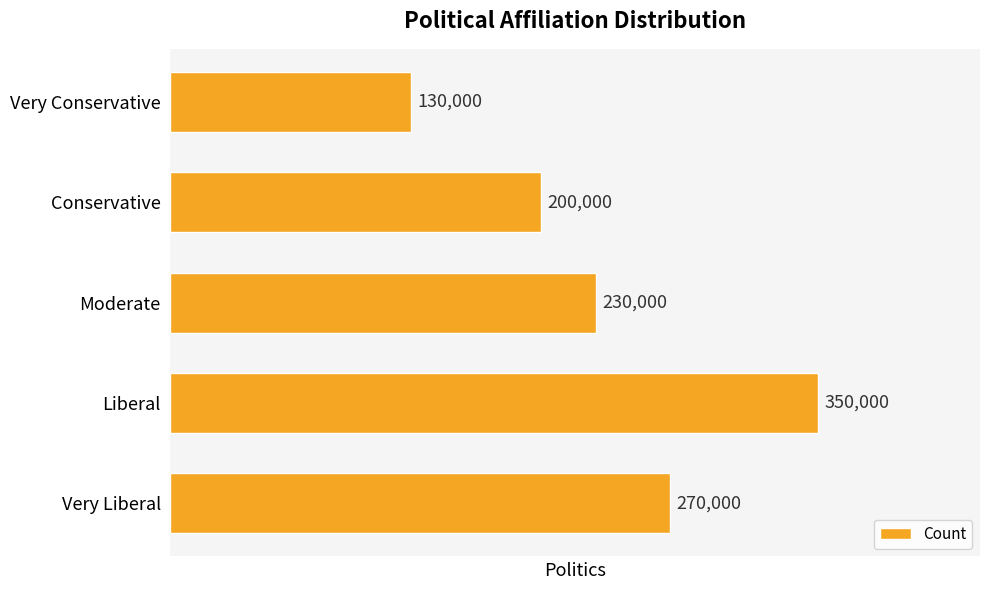

What is the average value?

236000